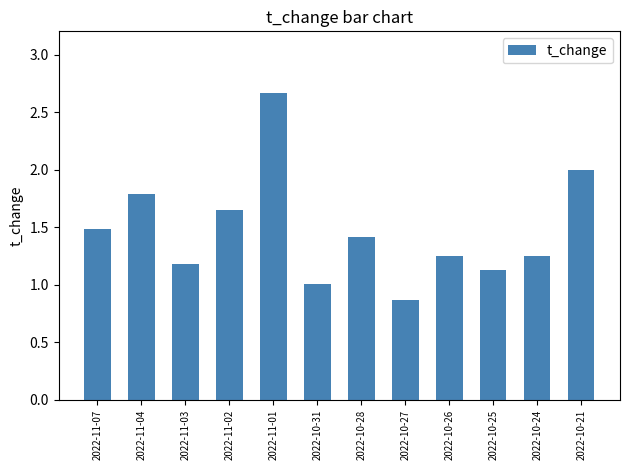

What position from the left is 2022-10-27?

8